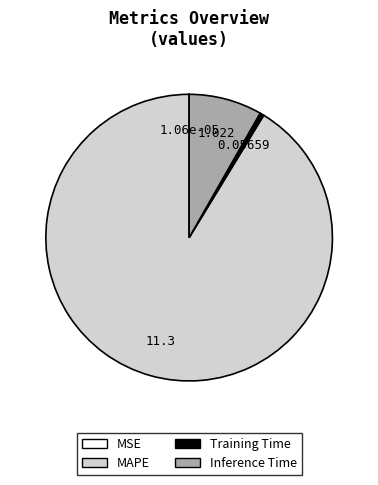

Is the sum of MAPE and Inference Time greater than half?

Yes